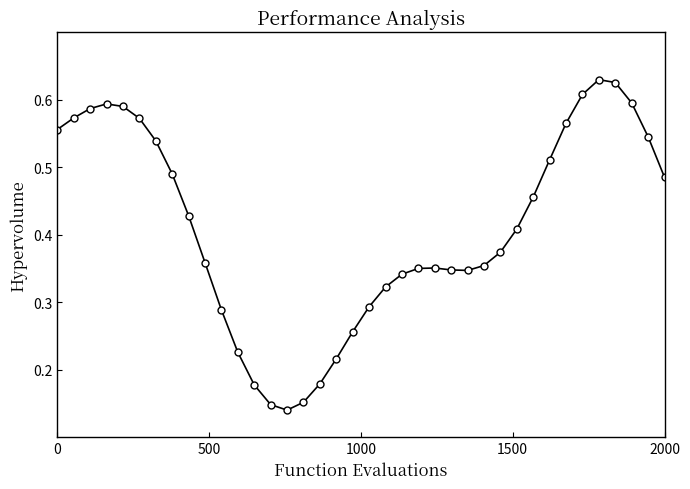

What is the sum of all values?

15.6